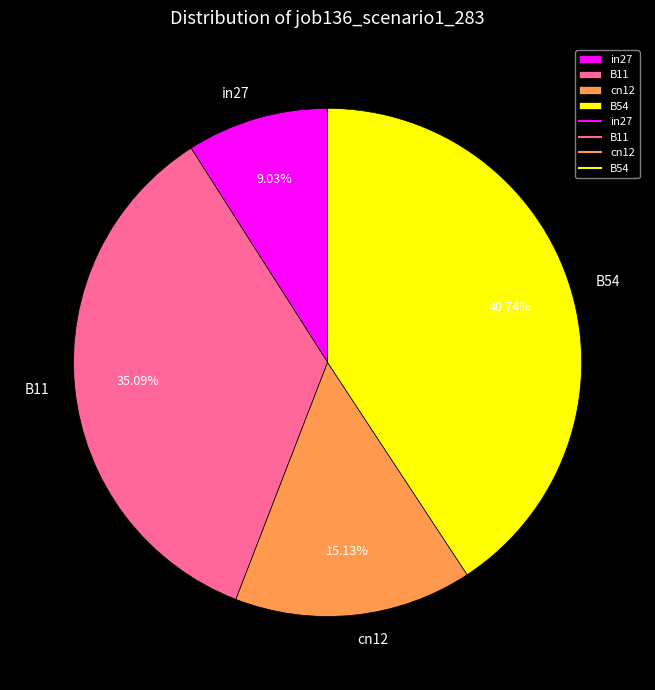

Is B54 the majority of the pie?

No